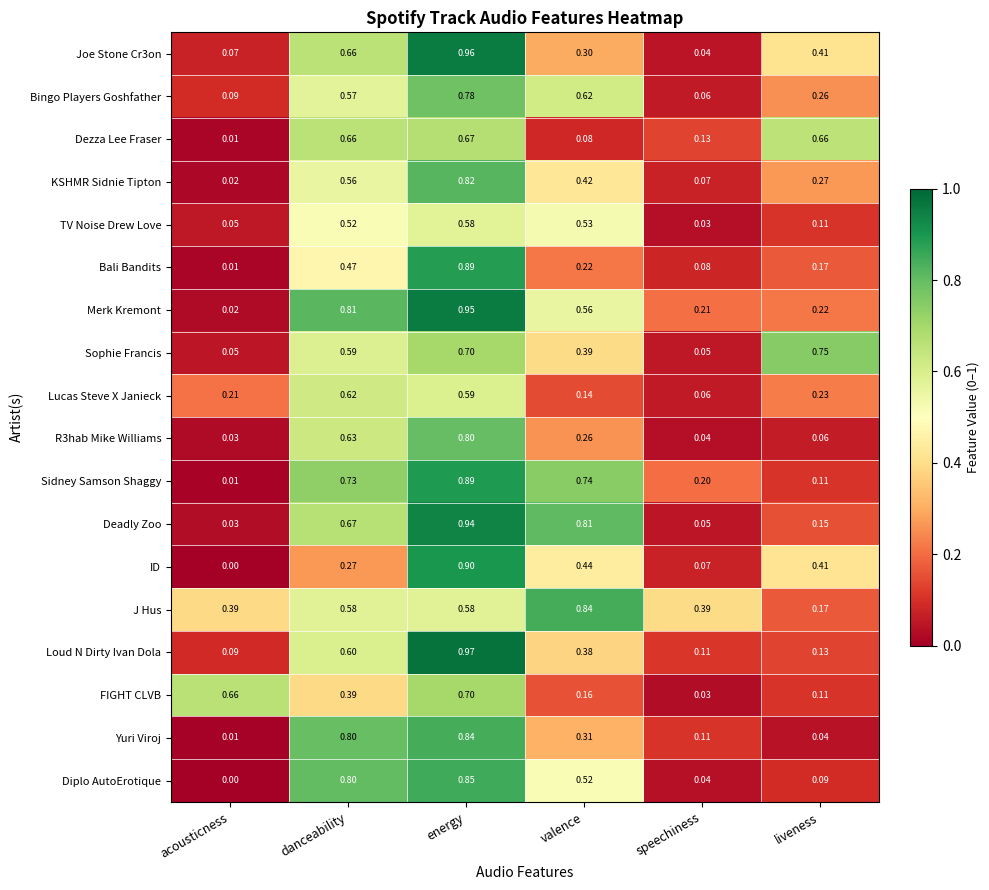

At how many categories does at least one series exceed 0?

6